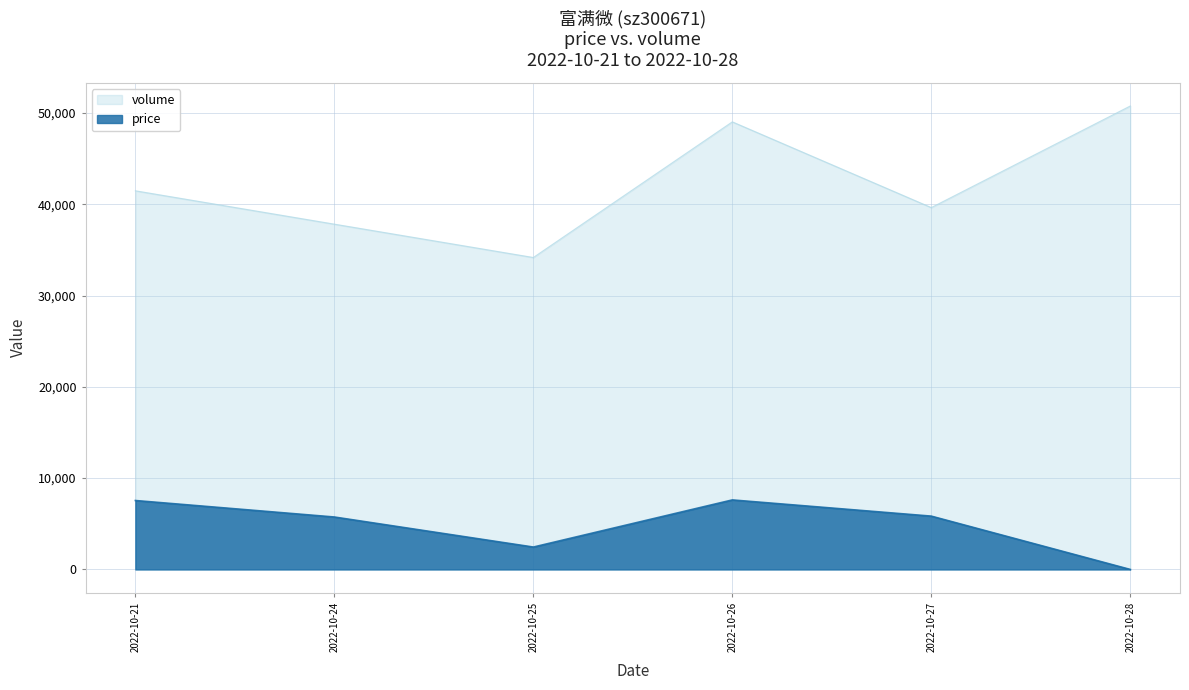

Which category has the lowest value in the volume series?

2022-10-25